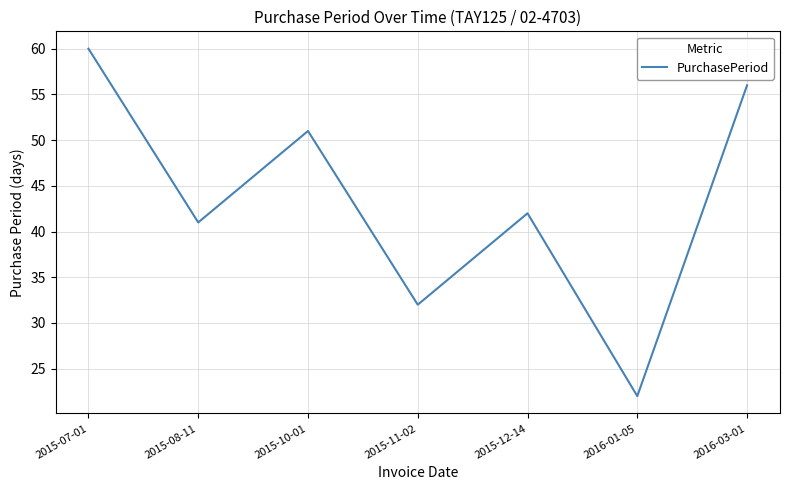

True or false: the data has more than 1 interior local peaks.

True